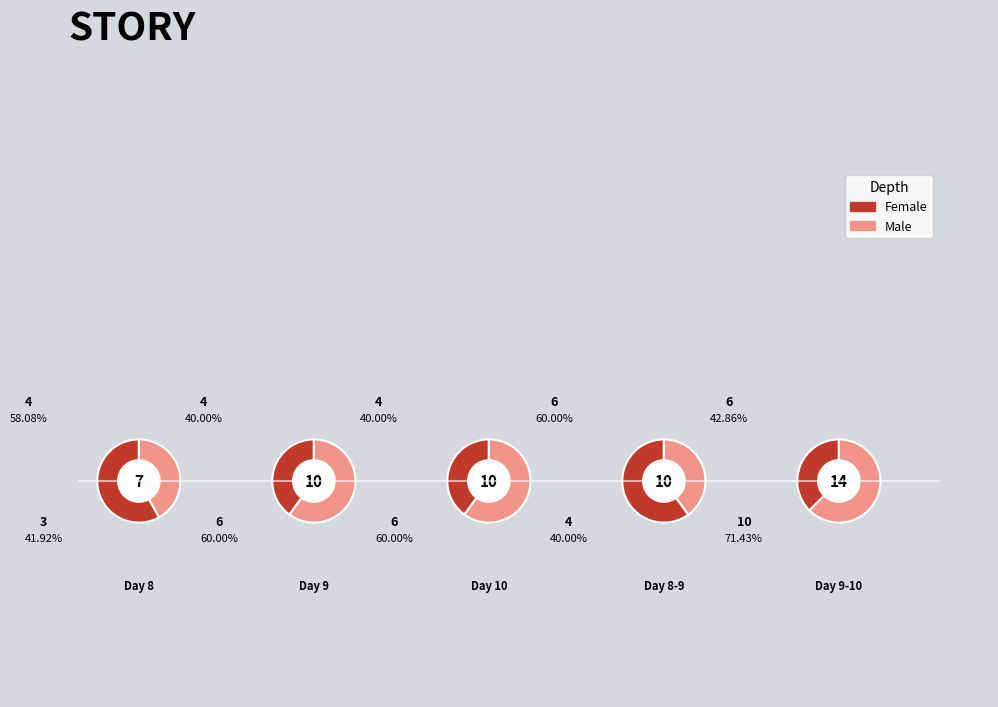

Is the sum of 8-9 and 10 greater than half?

No